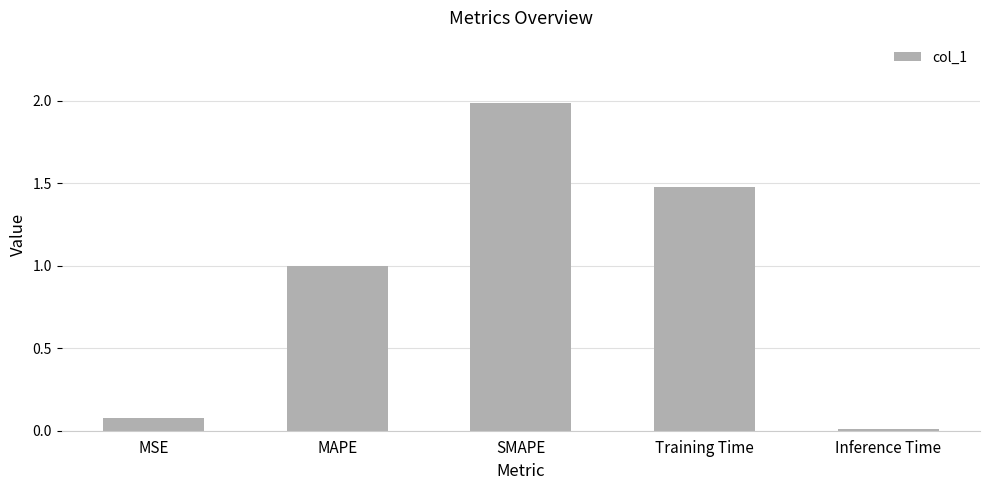

Is it true that the value at SMAPE is 3.3?

False